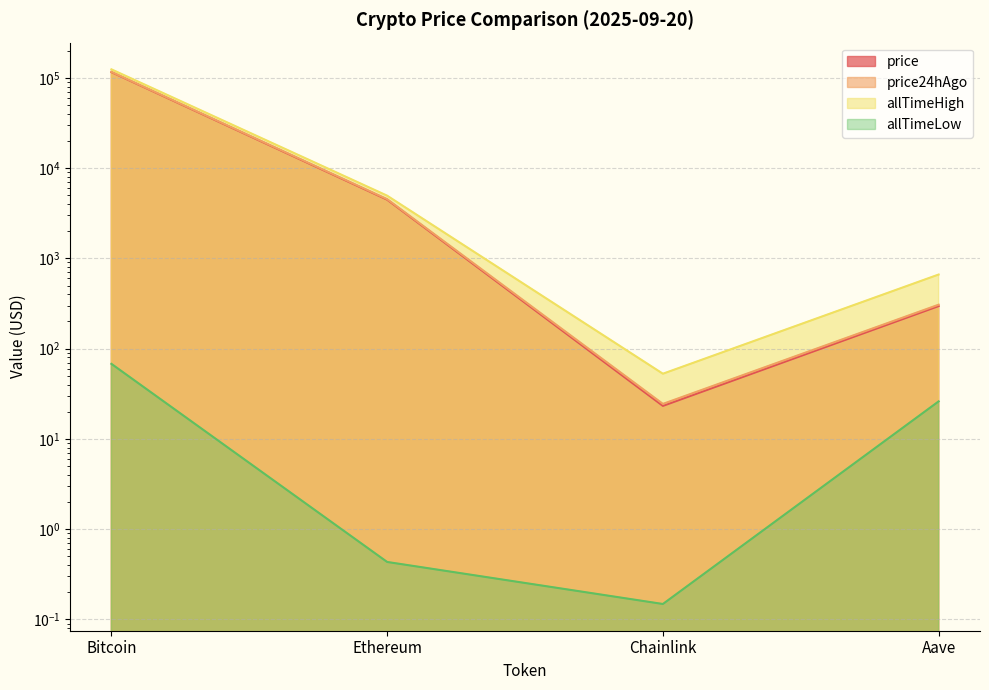

What is the minimum value shown in the chart?

0.1